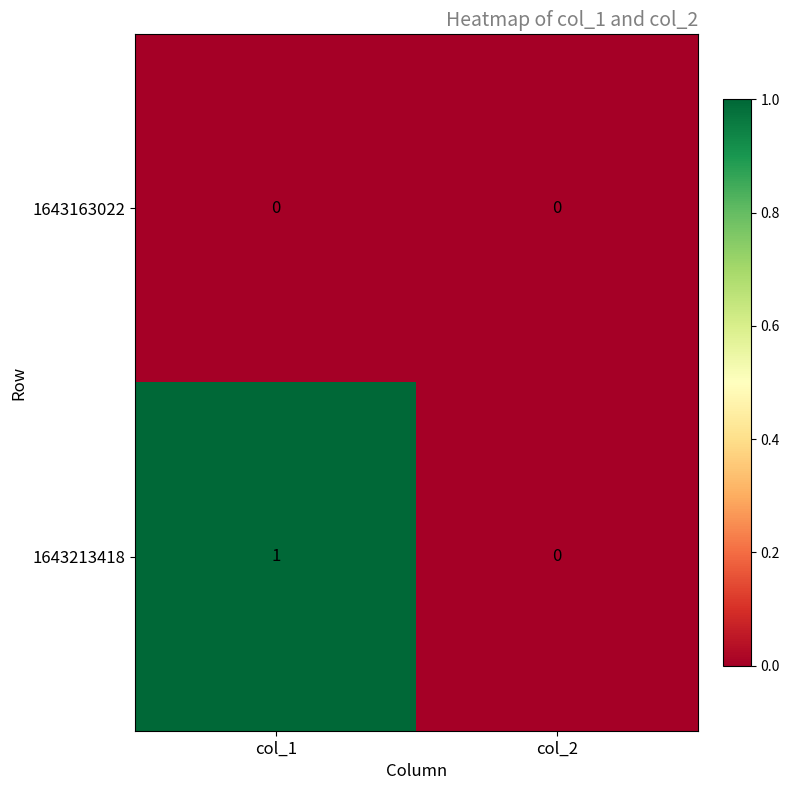

True or false: 1643163022 has a value of 0 at col_1.

True